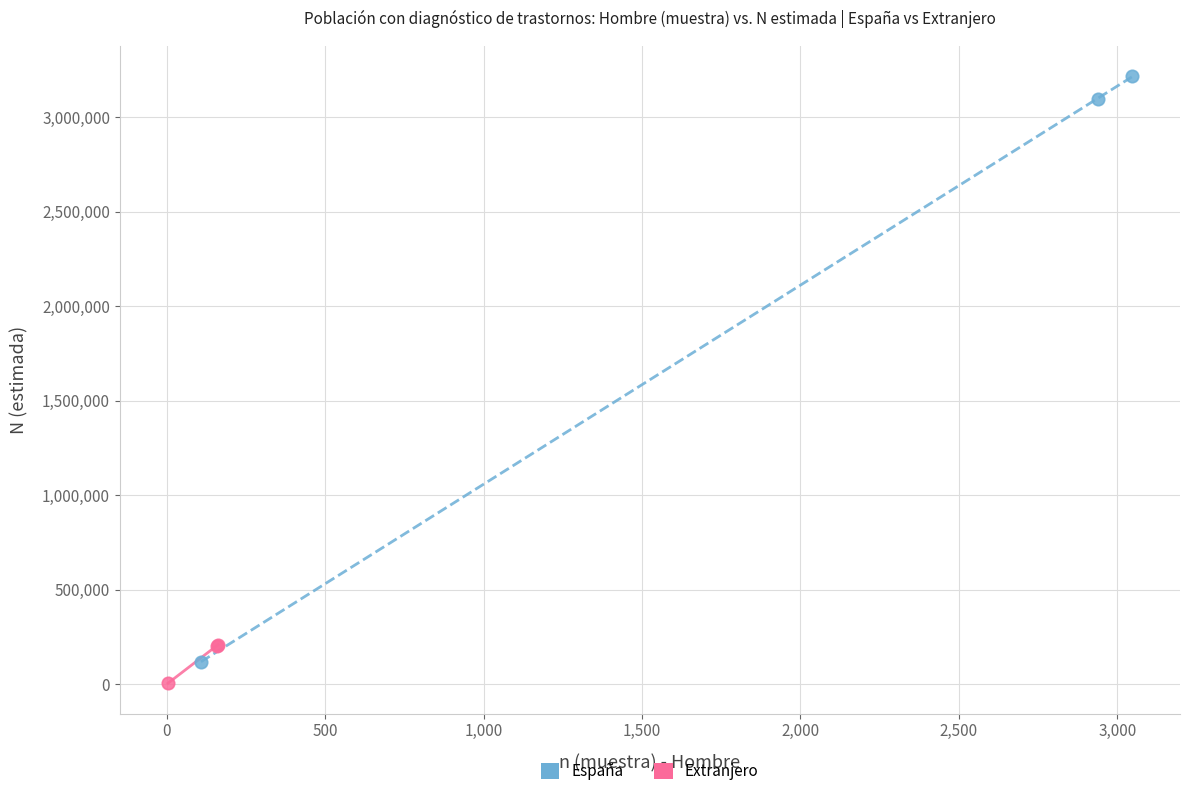

Which series reaches the maximum Y coordinate?

España